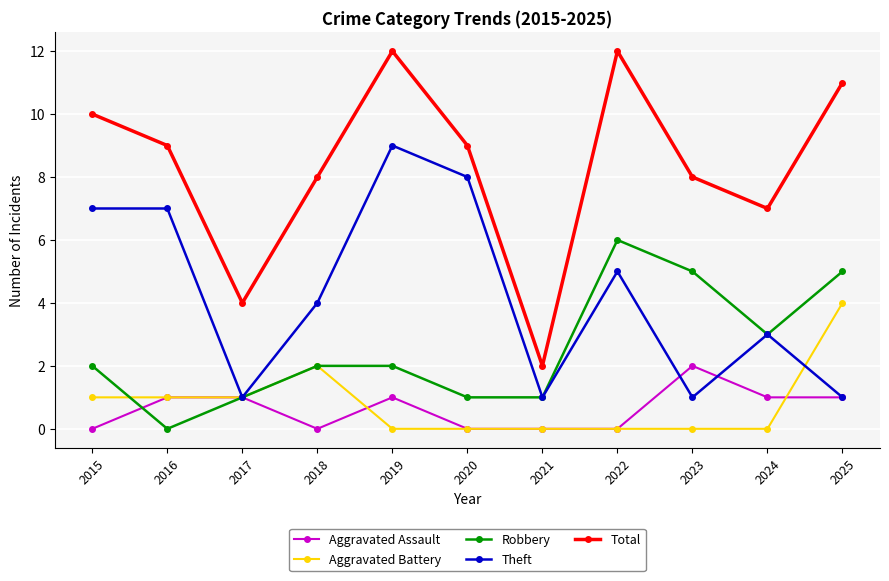

True or false: Theft and Total cross at least once.

False